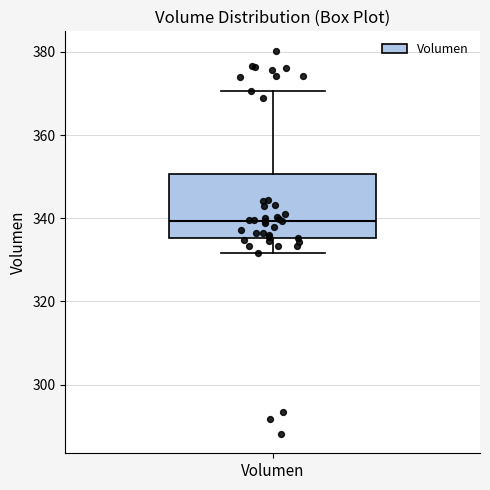

Transcribe this box plot: give where the median line is, the range the box spans, and where the two whiskers end, as read against the y-axis. The values are not printed on the chart, so give them approximately, as read against the axis.

median 340, box 336 to 350, whiskers 332 to 370